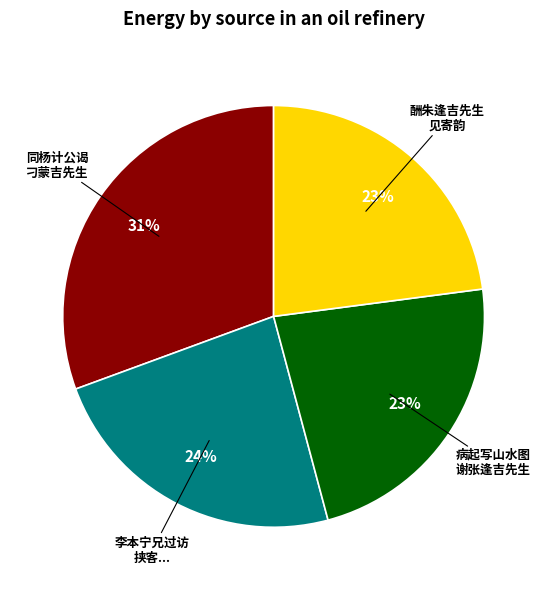

Combined, do 李本宁兄过访 挟客... and 酬朱逢吉先生 见寄韵 account for over 50%?

No